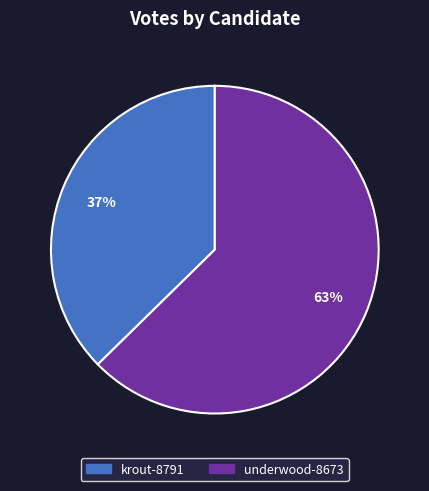

Combined, do underwood-8673 and krout-8791 account for over 50%?

Yes